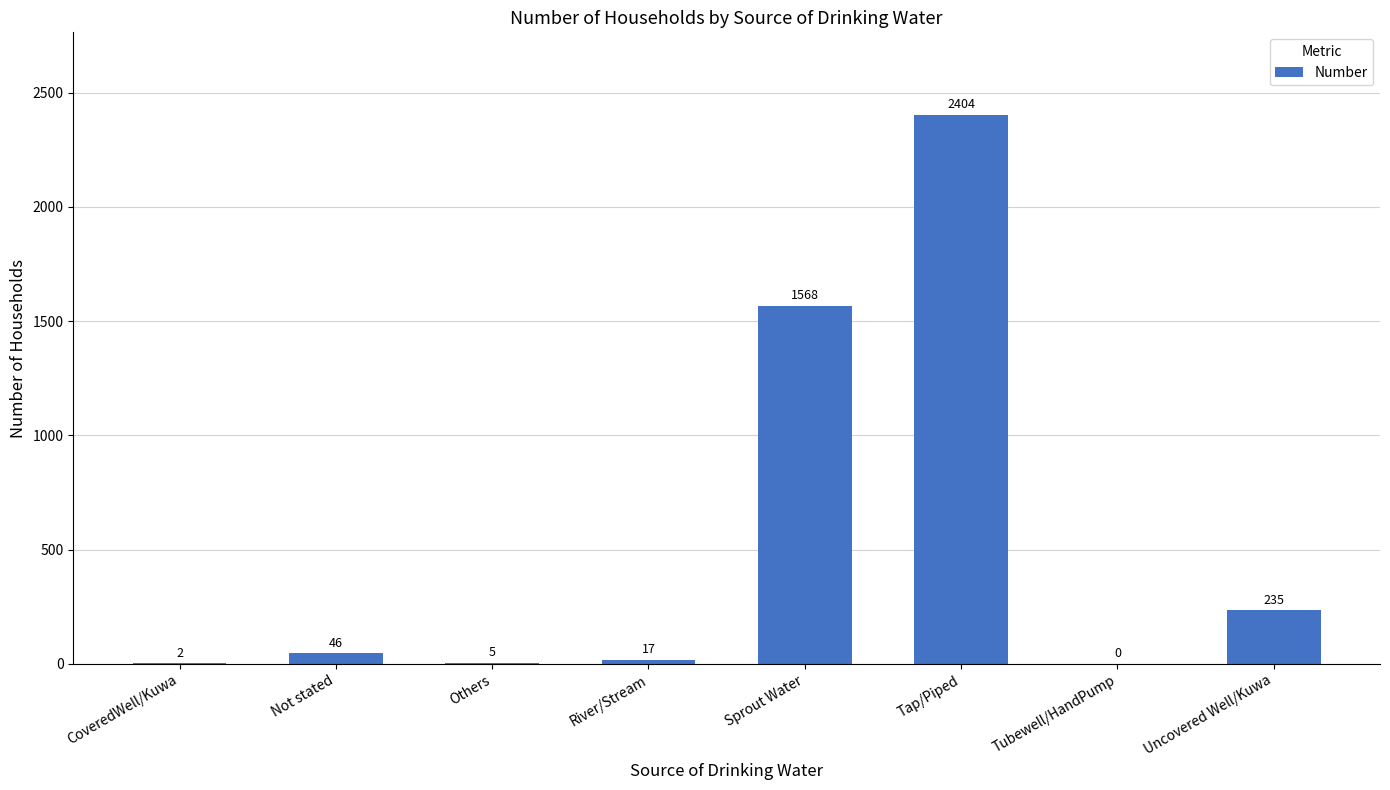

What is the sum of all values?

4277